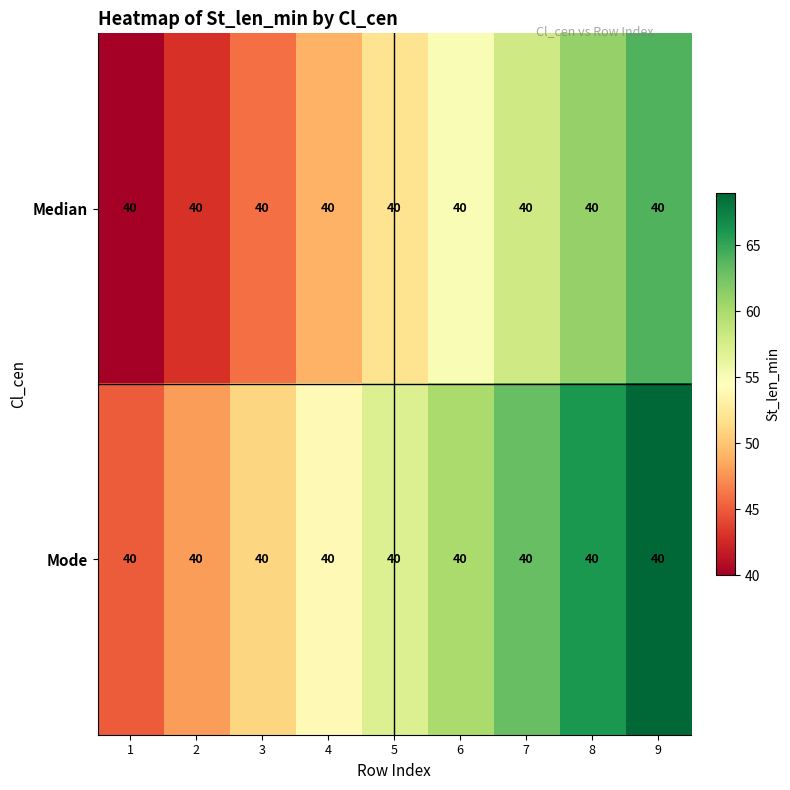

Rank the series at 7 from lowest to highest value.

Median, Mode